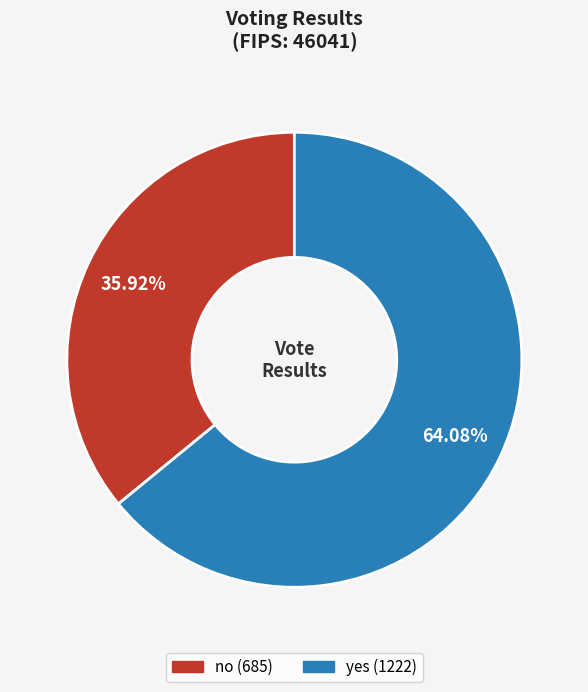

What is the ratio of the value at yes to the value at no?

1.8